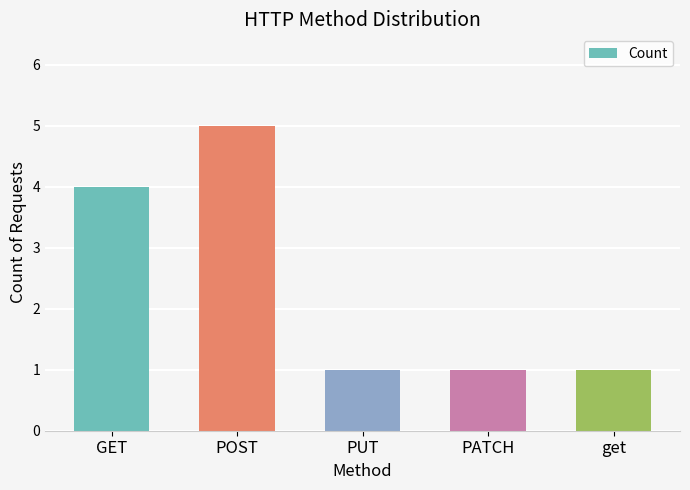

Reading right to left, extract all data points from this chart.

get=1	PATCH=1	PUT=1	POST=5	GET=4